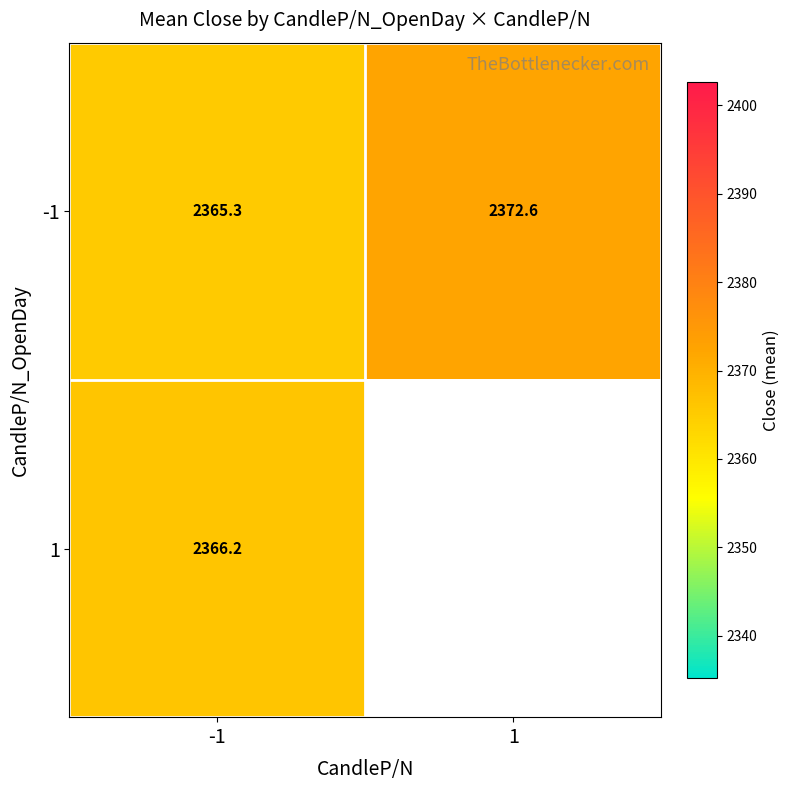

List the labels in order of -1 value, smallest first.

-1, 1